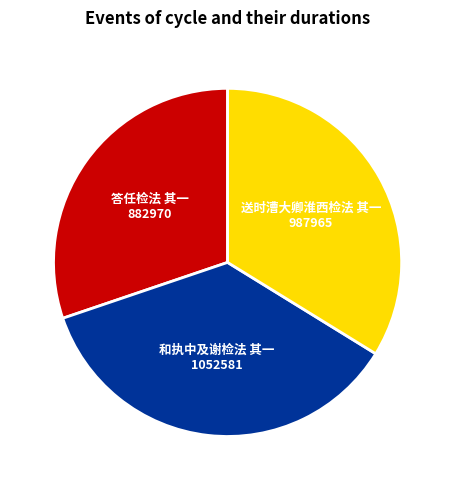

Rank the categories by value from highest to lowest.

和执中及谢检法 其一, 送时漕大卿淮西检法 其一, 答任检法 其一